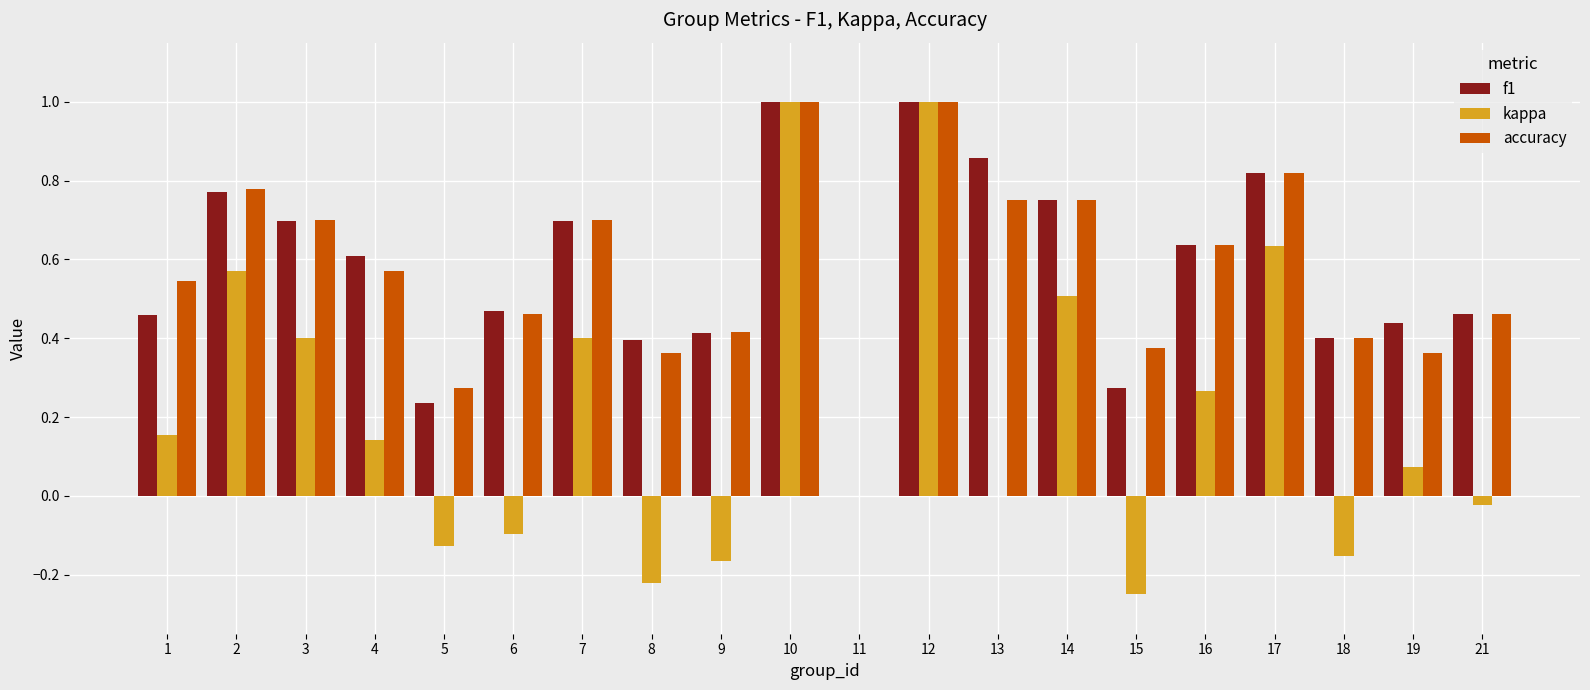

What is the maximum value for kappa?

1.0